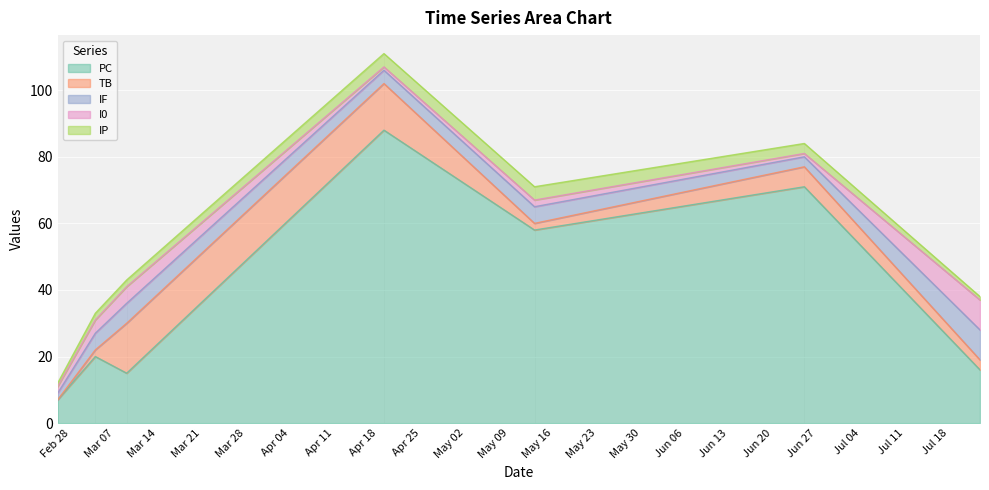

In PC, how many points are higher than both neighbors (excluding endpoints)?

3